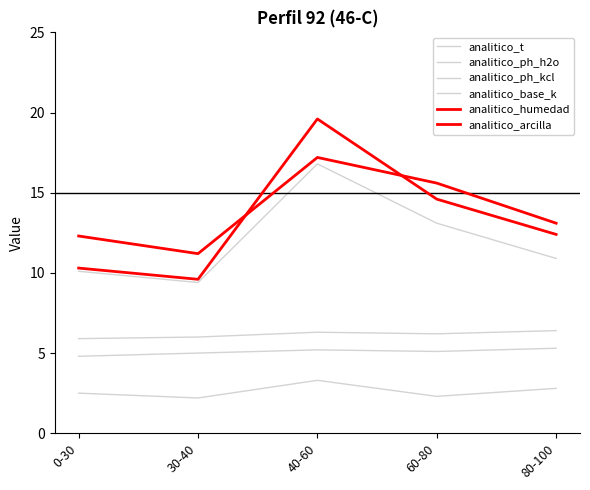

Which series has the widest spread of values?

analitico_arcilla